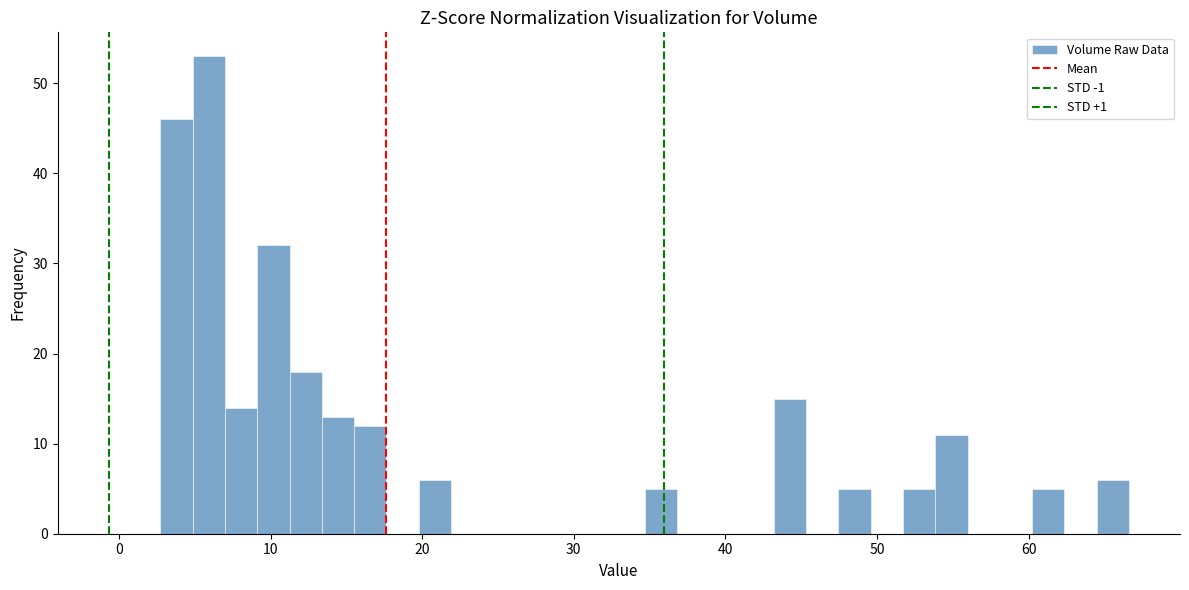

Read against the x-axis, roughly where is the centre of the tallest bar?

6